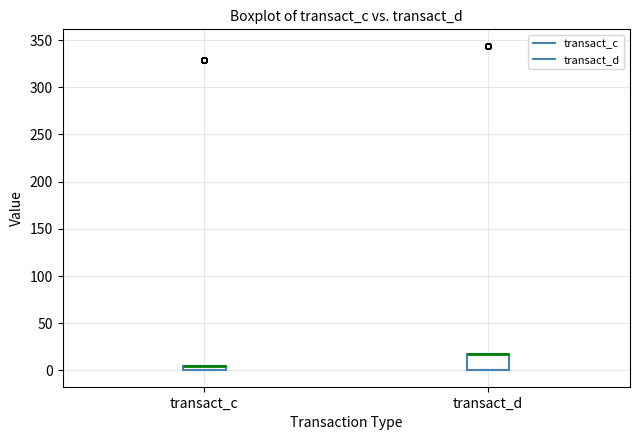

Where is the lower edge of the box for transact_c on the y-axis? The values are not printed on the chart, so give them approximately, as read against the axis.

0